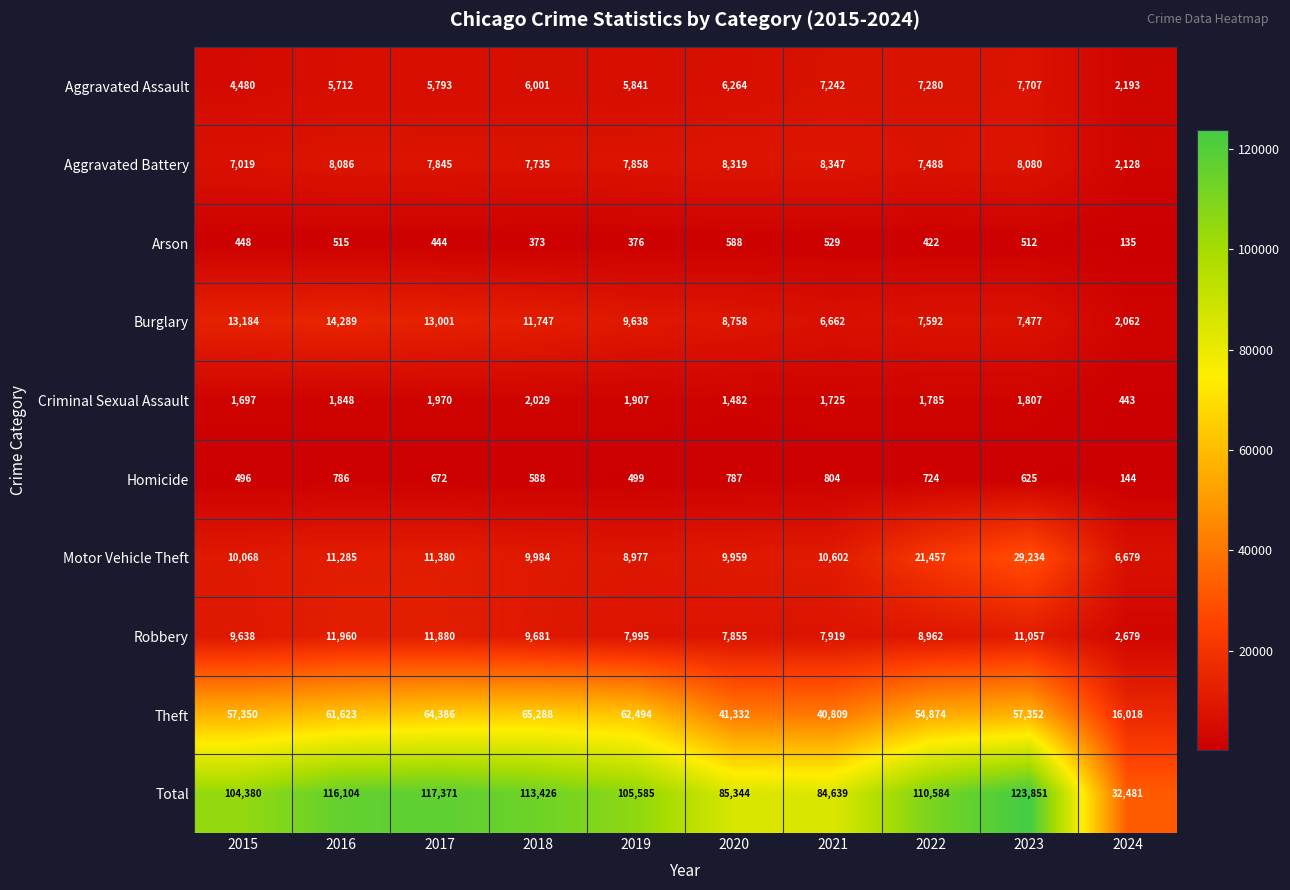

Which label corresponds to the smallest value in the chart?

2024